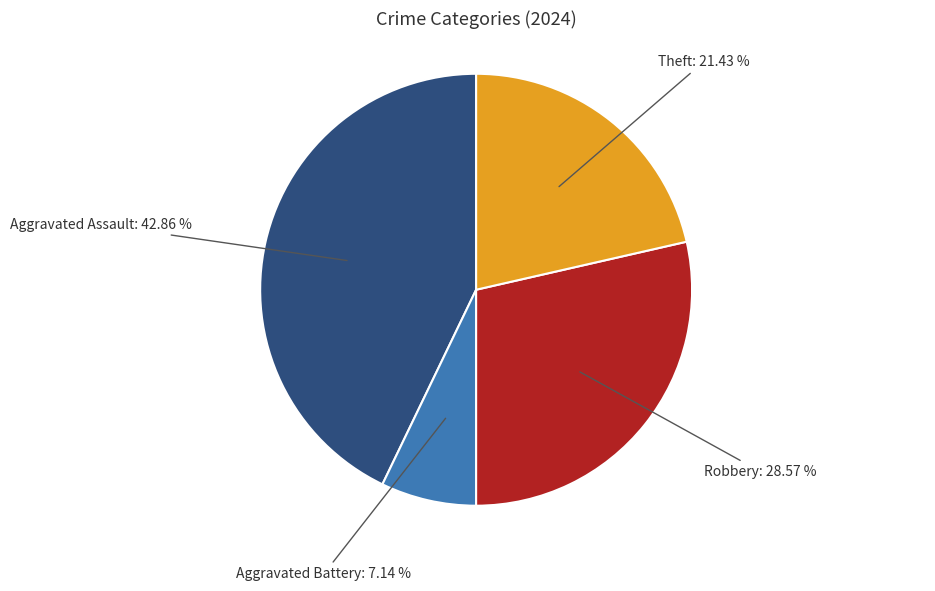

Approximately how many times larger is the value at Robbery compared to Aggravated Battery?

4.0